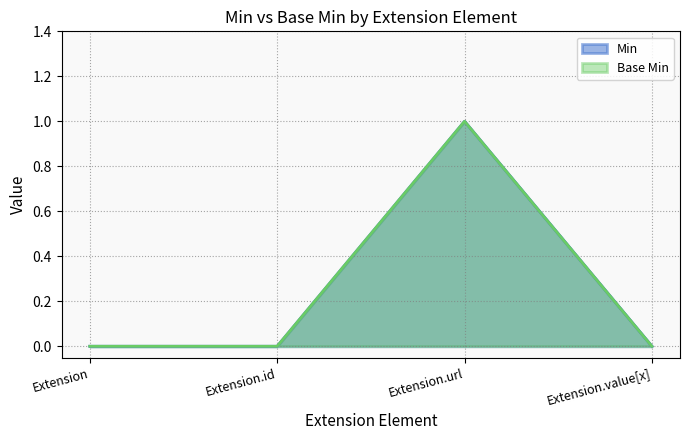

Reading left to right, what are all the values shown in this chart?

Min: 0	0	1	0
Base Min: 0	0	1	0